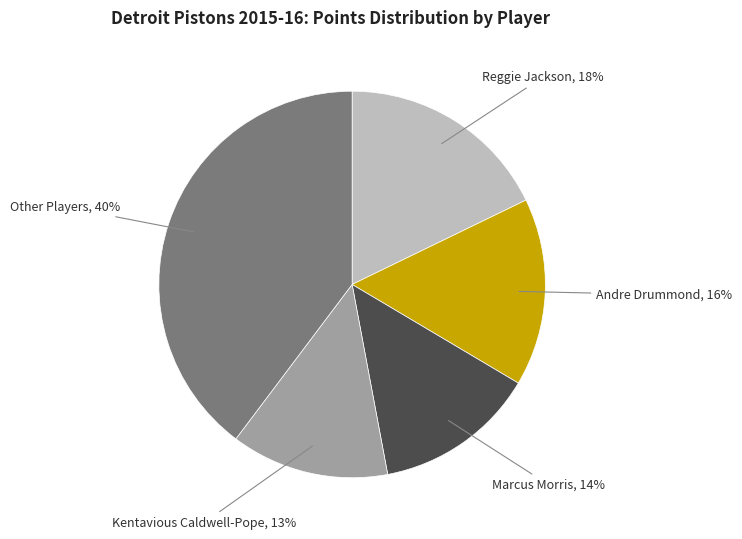

True or false: Reggie Jackson accounts for 26% of the total.

False